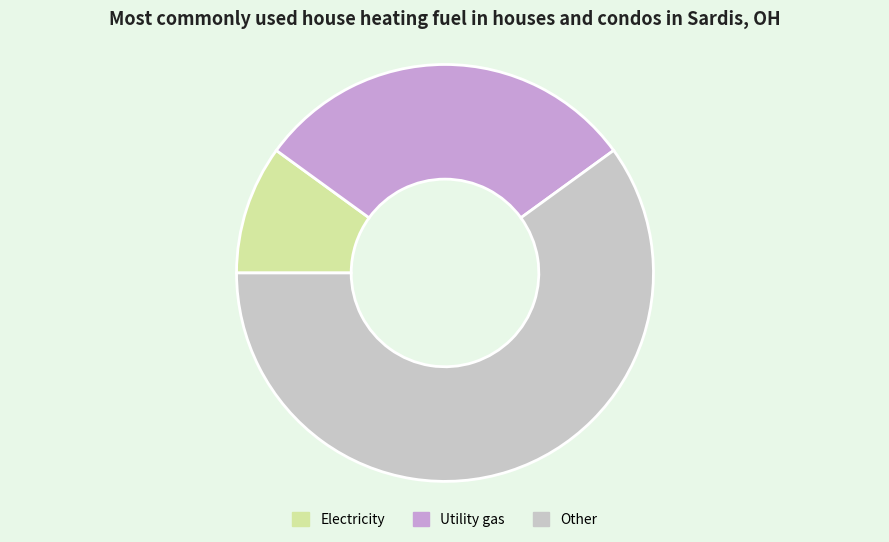

The Utility gas slice represents 25% of the pie. True or false?

False